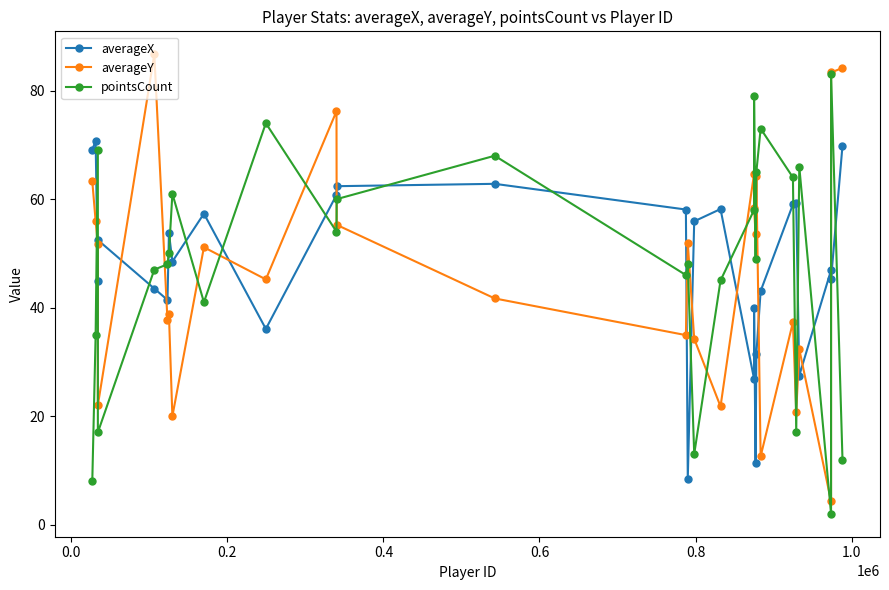

What is the highest value of the pointsCount series?

83.0